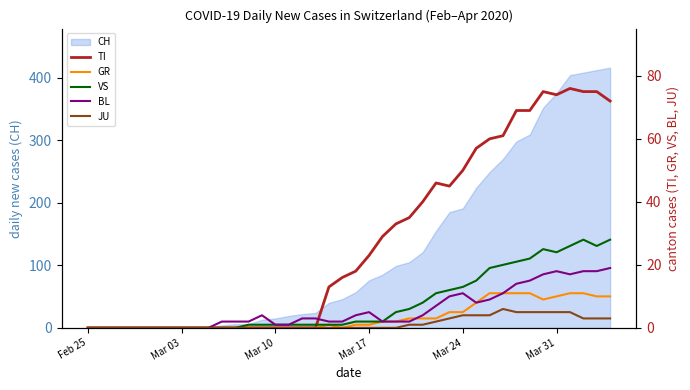

What is the highest value of the CH series?

416